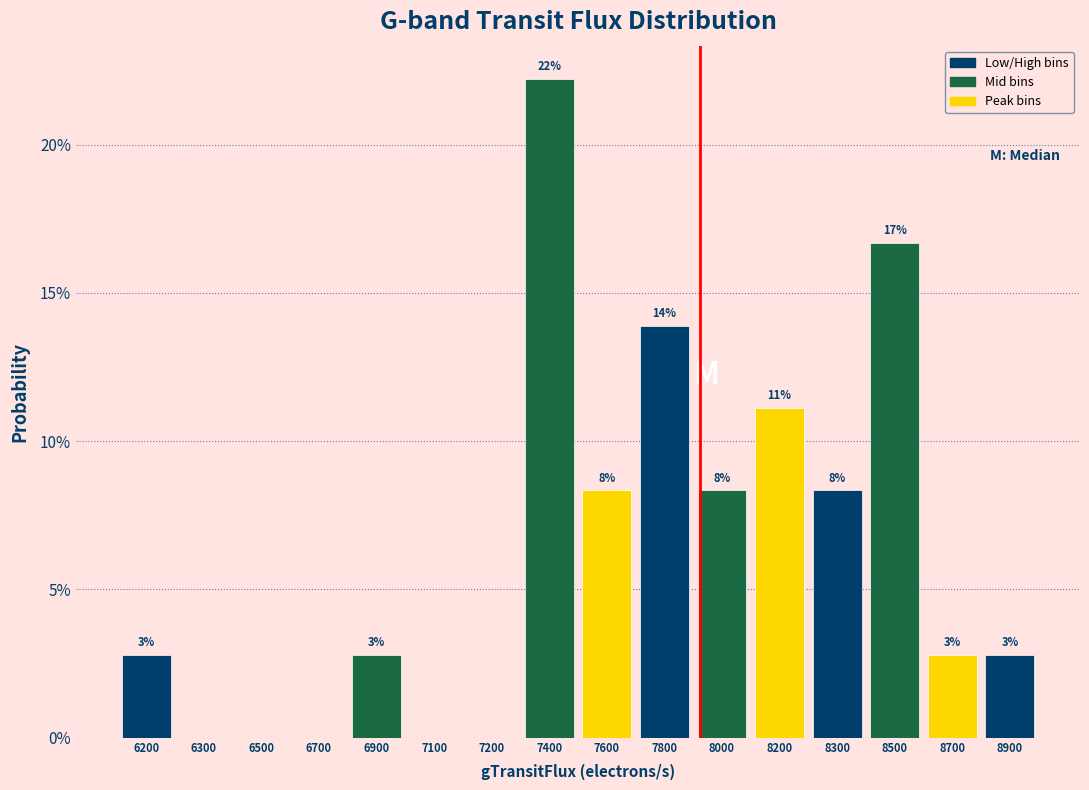

Are the bars horizontal?

No